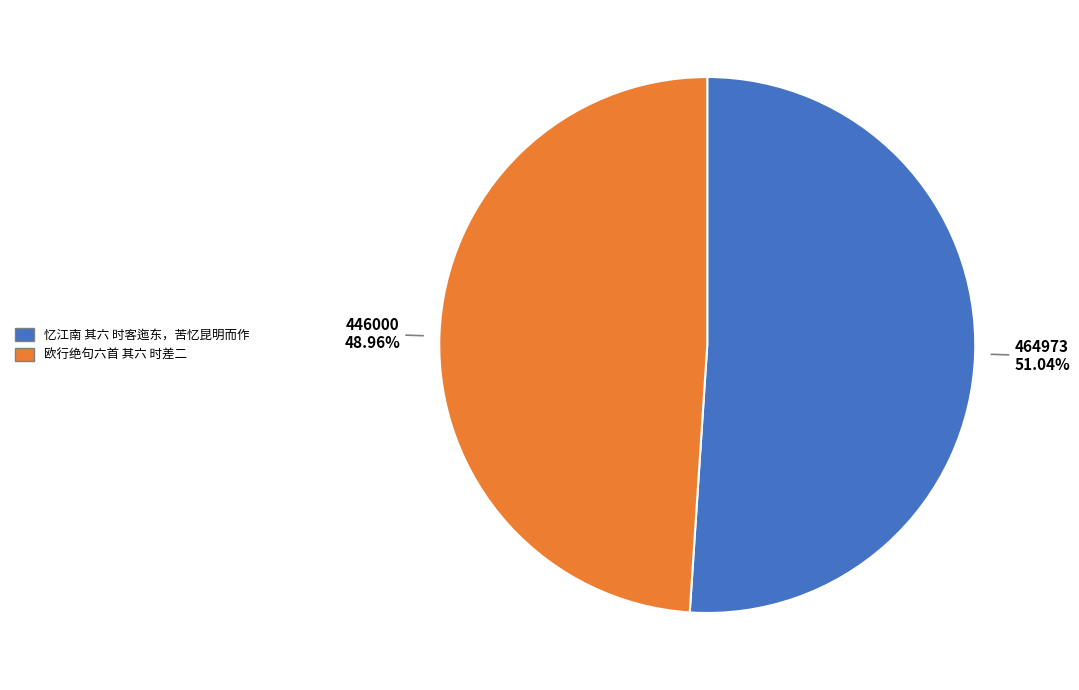

Rank the categories by value from highest to lowest.

忆江南 其六 时客迤东，苦忆昆明而作, 欧行绝句六首 其六 时差二